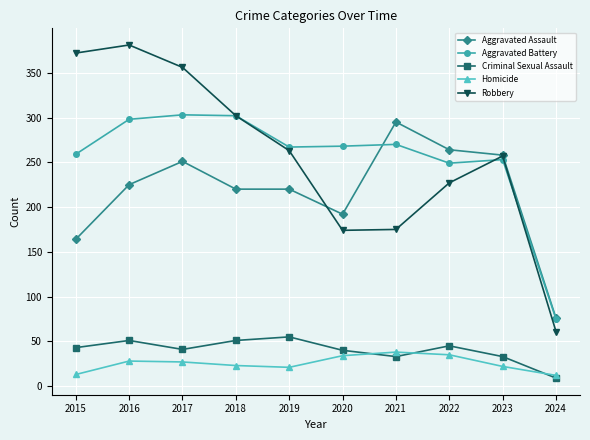

Is the value of Aggravated Battery at 2018 greater than the value of Aggravated Assault at 2019?

Yes